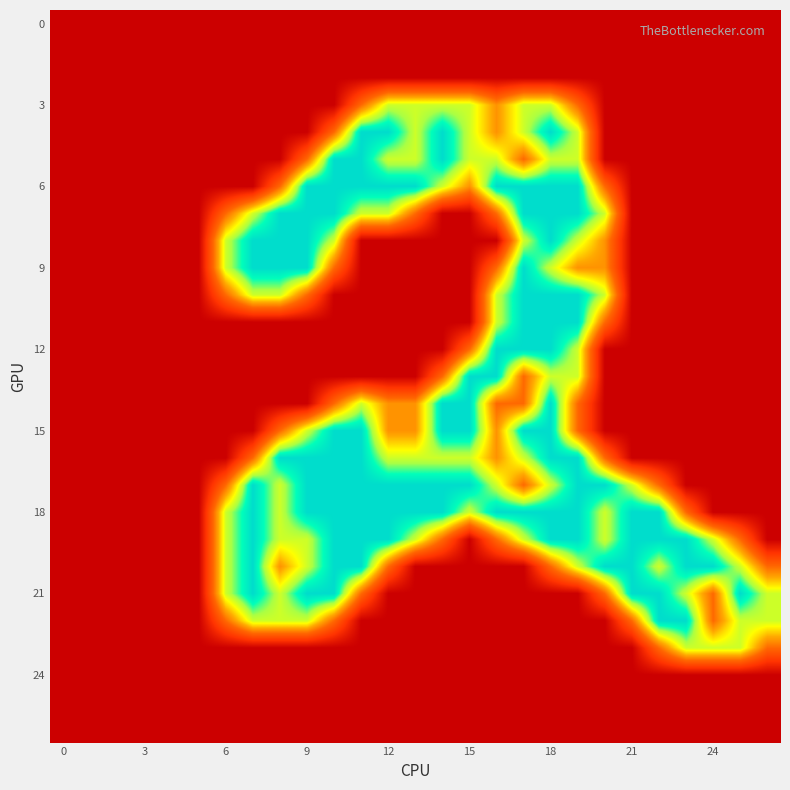

Which category has the highest value across all series?

11